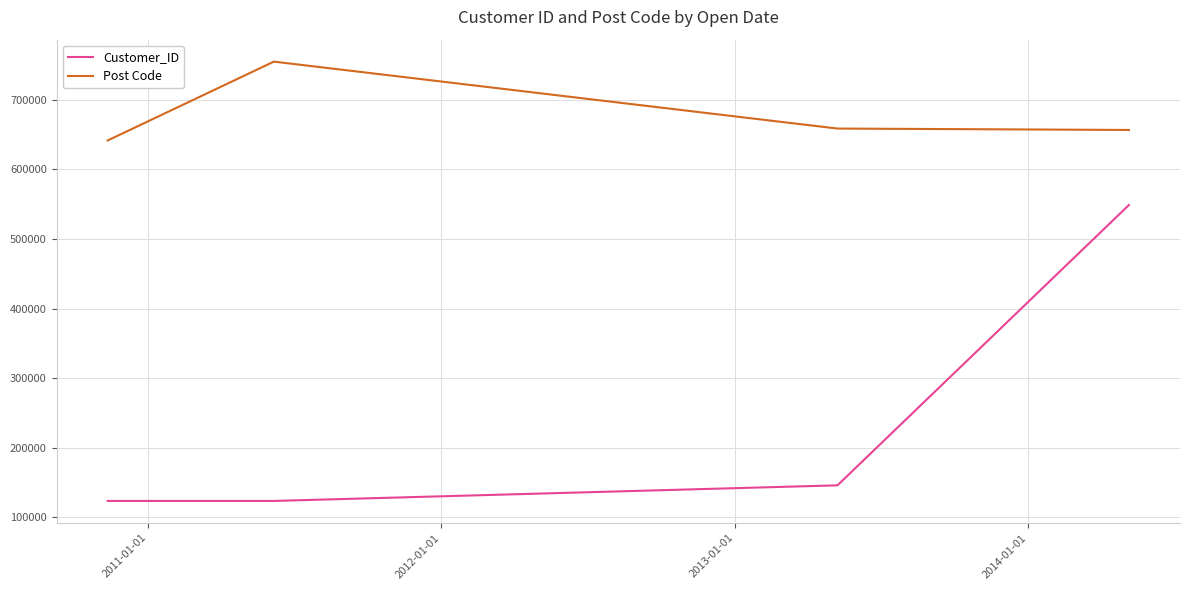

Which series has the widest spread of values?

Customer_ID